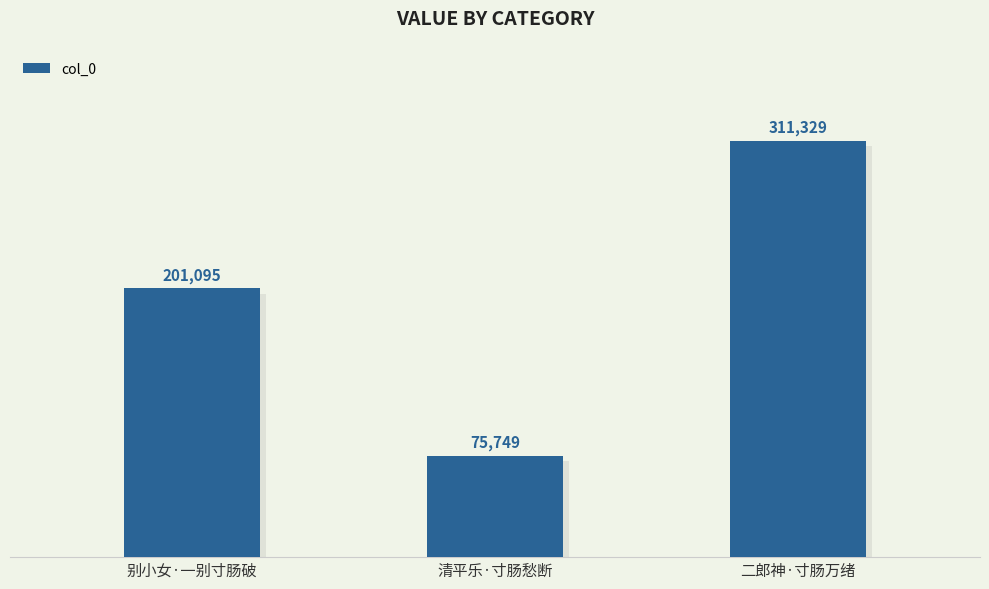

Reading right to left, what are all the values shown in this chart?

二郎神·寸肠万绪=311329	清平乐·寸肠愁断=75749	别小女·一别寸肠破=201095